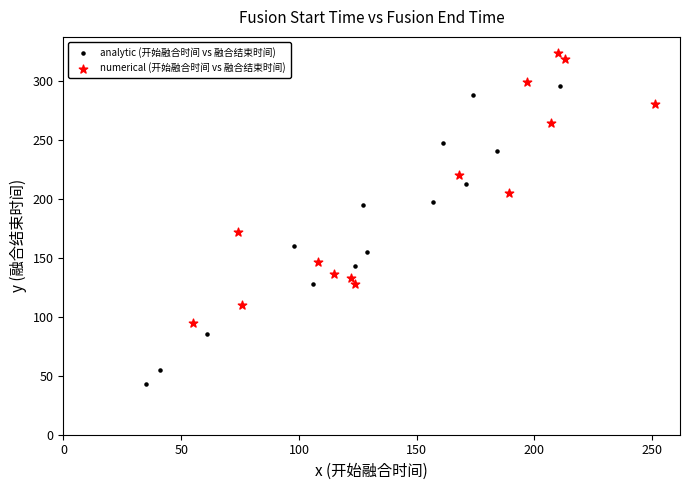

What are all the series names shown in the legend?

analytic (开始融合时间 vs 融合结束时间), numerical (开始融合时间 vs 融合结束时间)